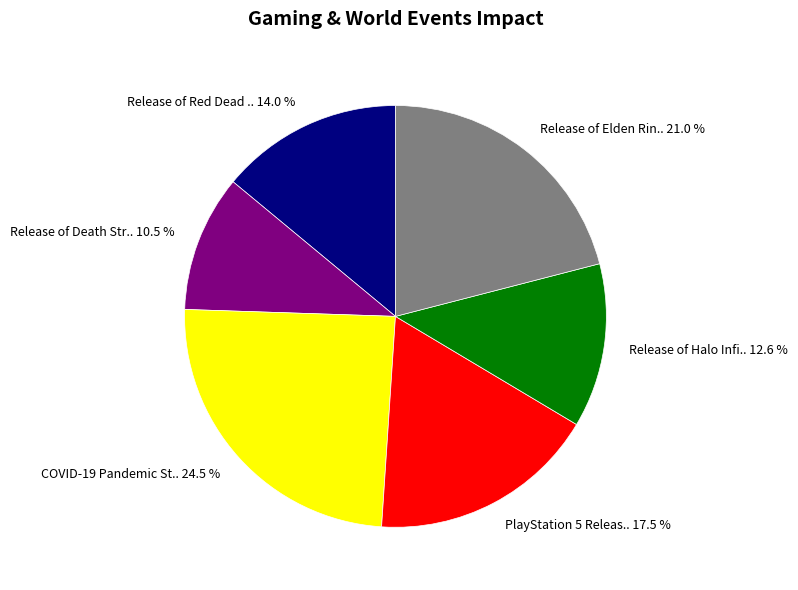

Combined, do Release of Death Str.. 10.5 % and Release of Red Dead .. 14.0 % account for over 50%?

No